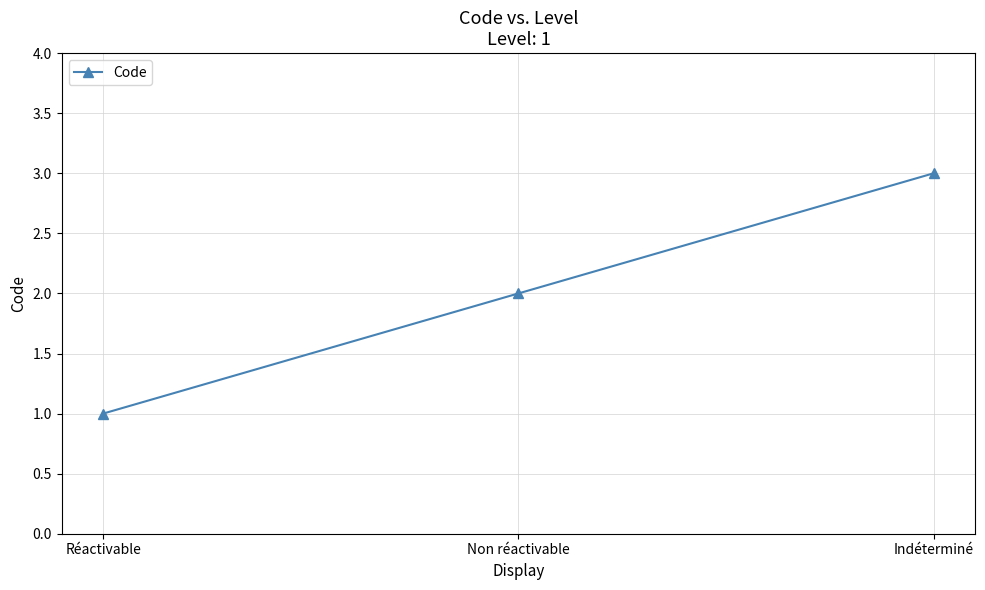

What is the sum of all values?

6